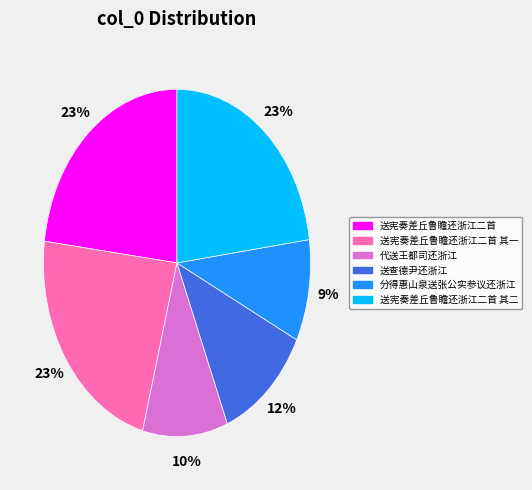

Is the sum of 送查德尹还浙江 and 送宪奏差丘鲁瞻还浙江二首 其一 greater than half?

No